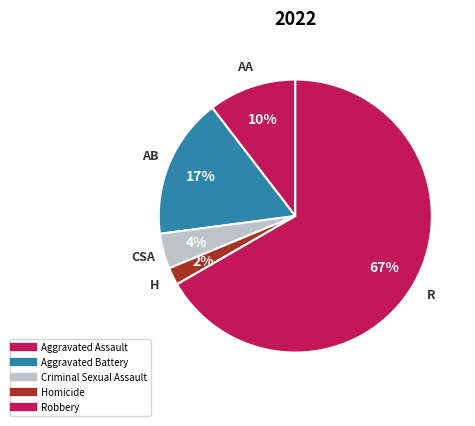

What is the largest slice in the pie chart?

Robbery